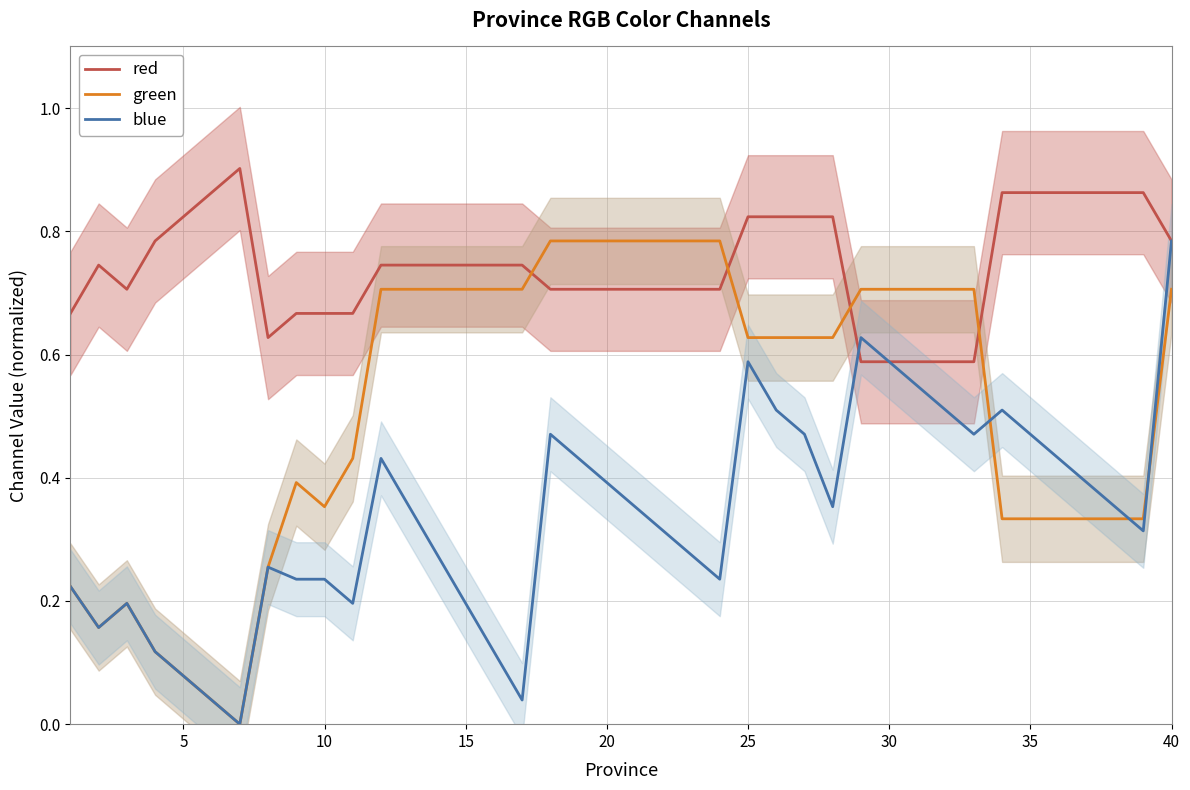

What are all the series names shown in the legend?

red, green, blue